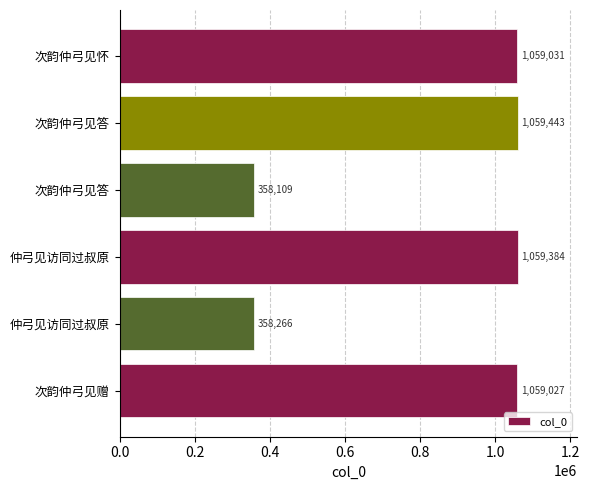

How many bars are there in total?

6